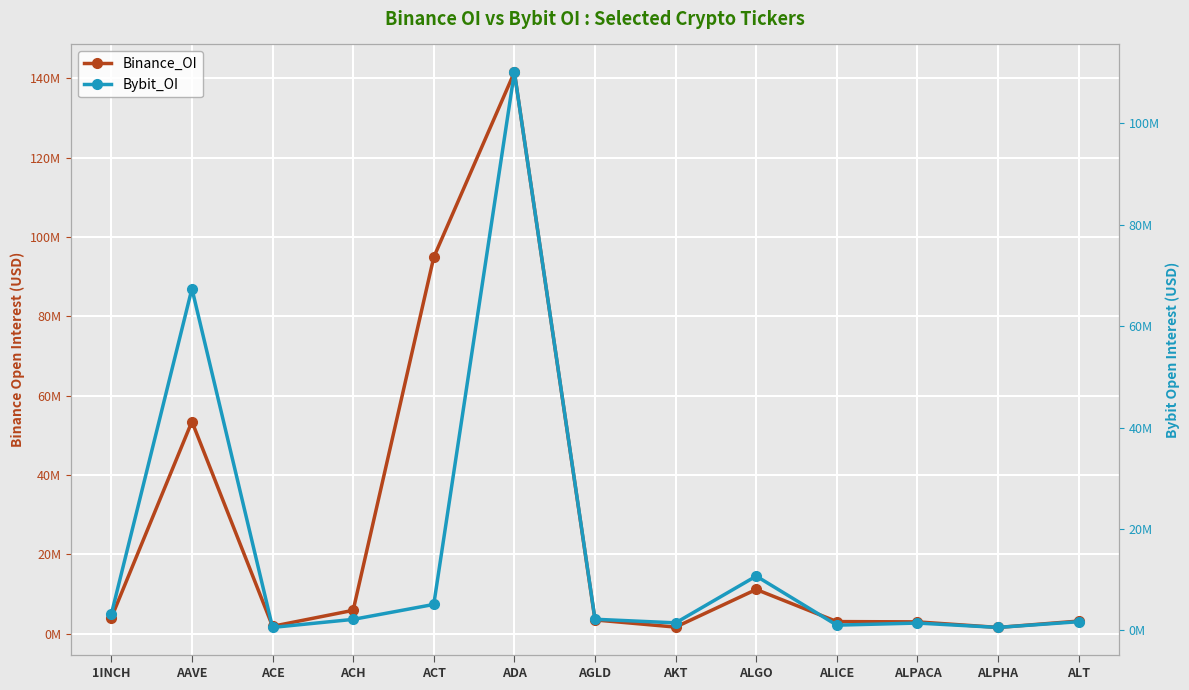

Is it true that Bybit_OI equals 10717431 at ALGO?

True